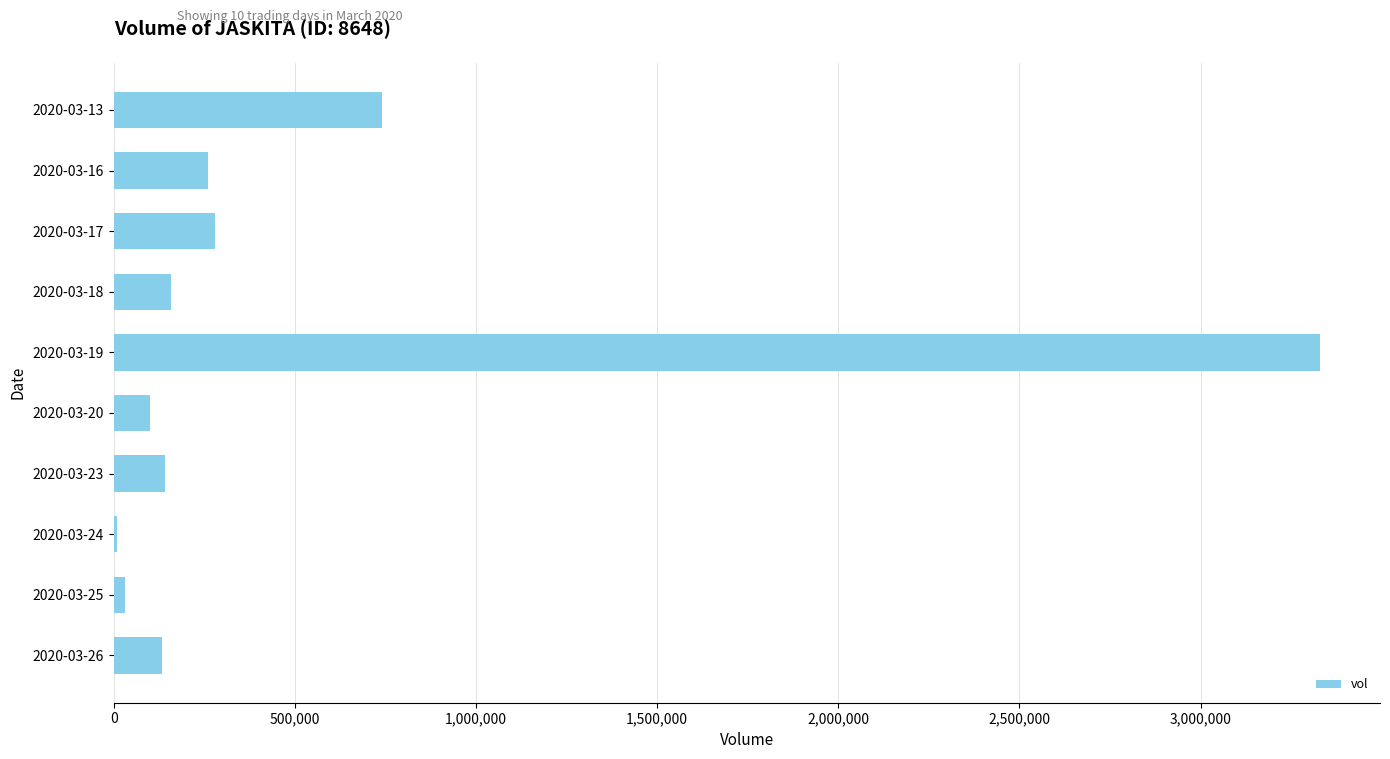

Which label corresponds to the largest value in the chart?

2020-03-19